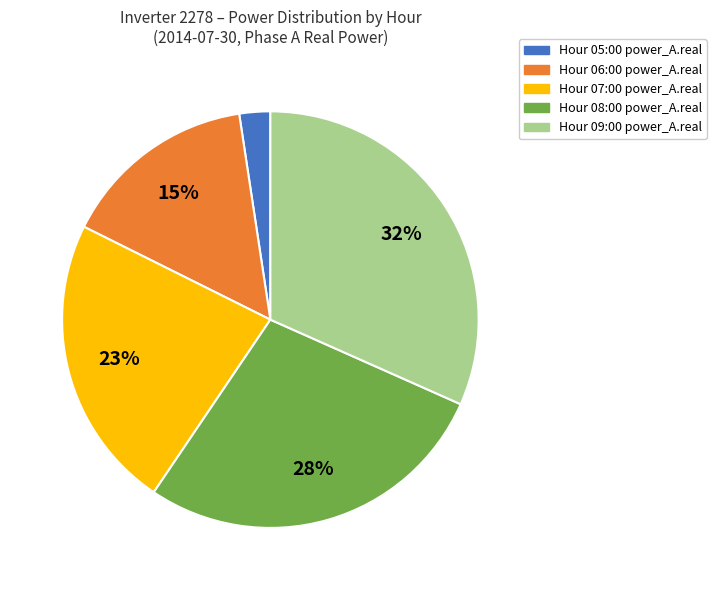

To the nearest percent, what is the average slice percentage?

20%